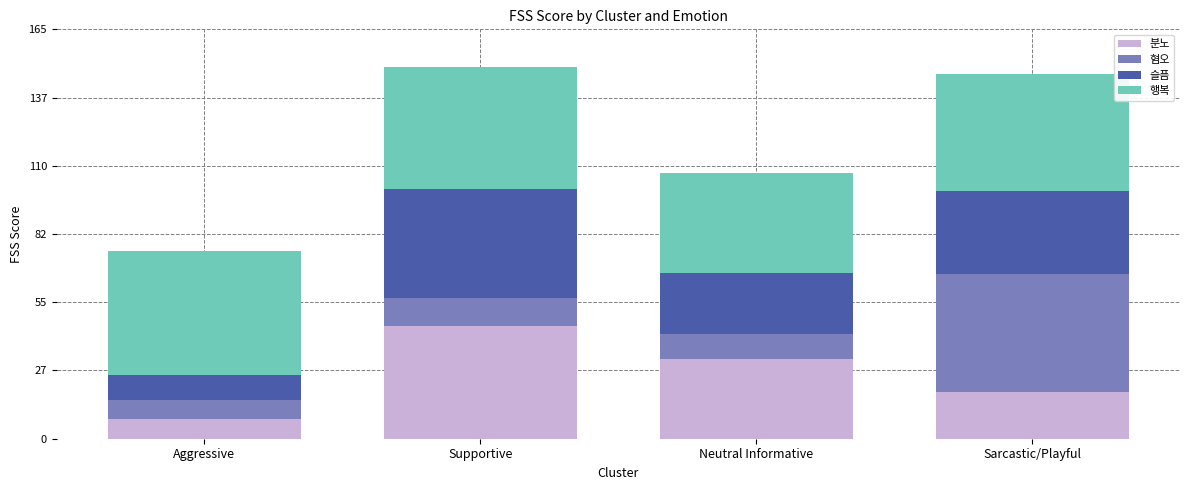

Where does the 분노 series first go above 32?

Supportive